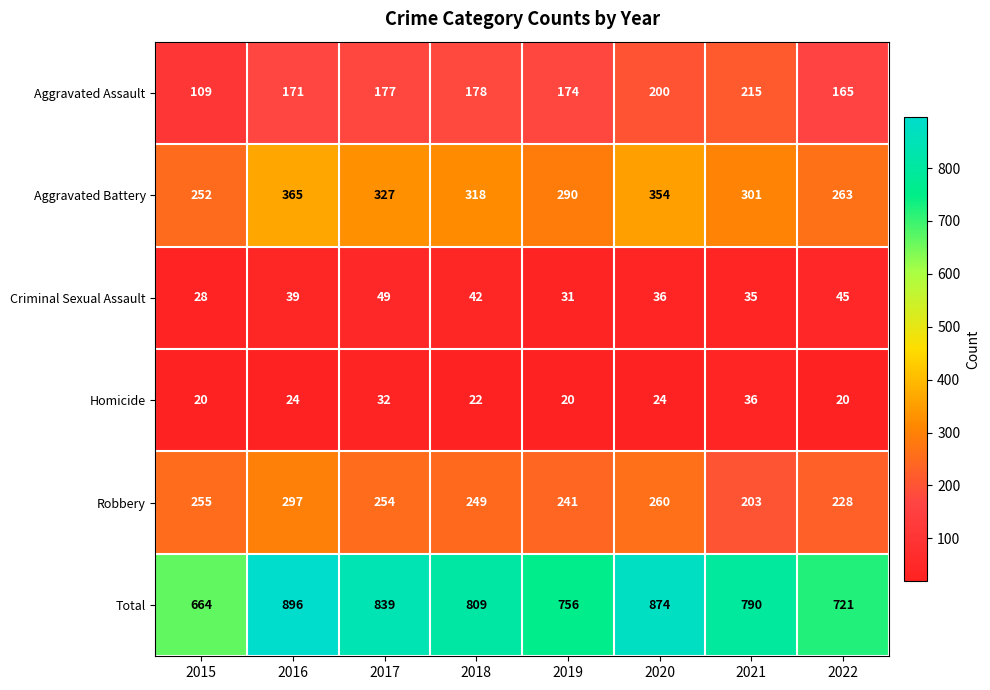

What is the lowest value of the Homicide series?

20